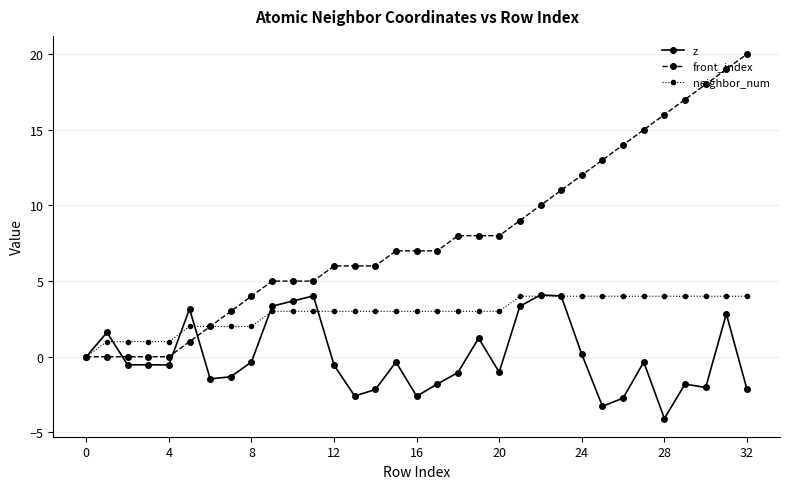

Which series has the largest total across all categories?

front_index